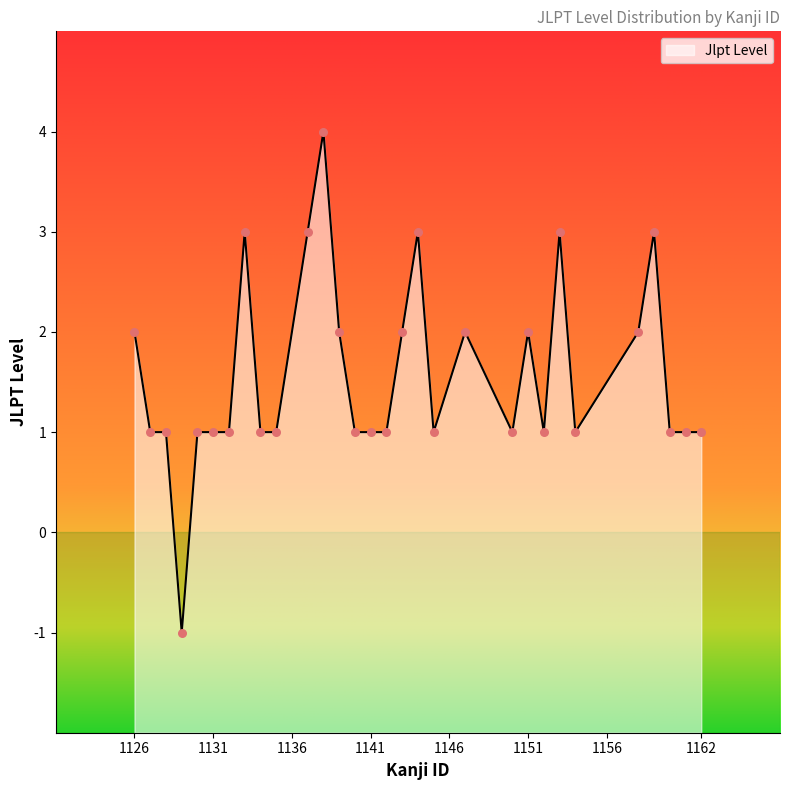

Between 1140 and 1126, which is larger?

1126